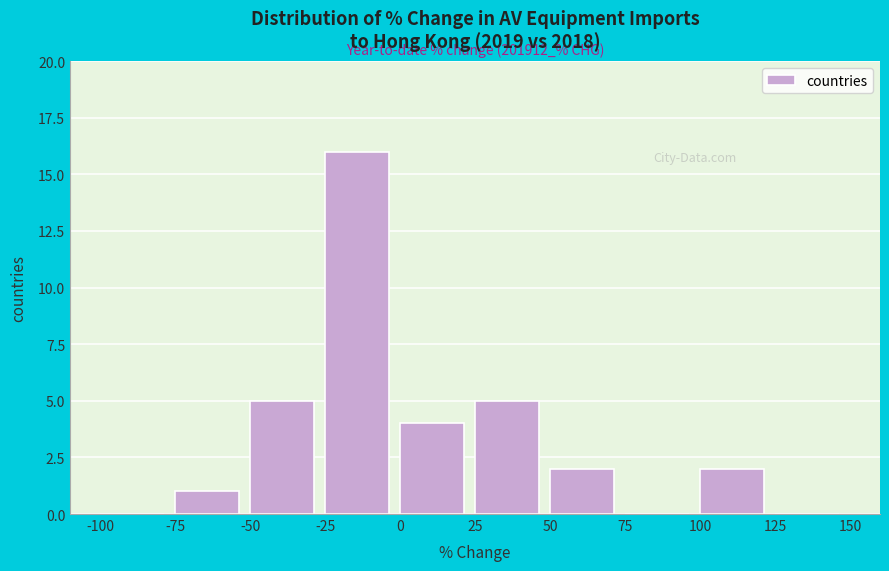

Over which range of the x-axis is the bar tallest?

-25 to 0